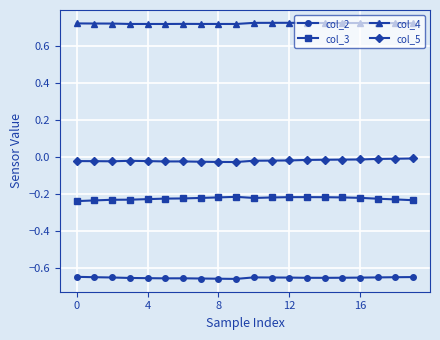

True or false: col_3 and col_2 intersect in this chart.

False